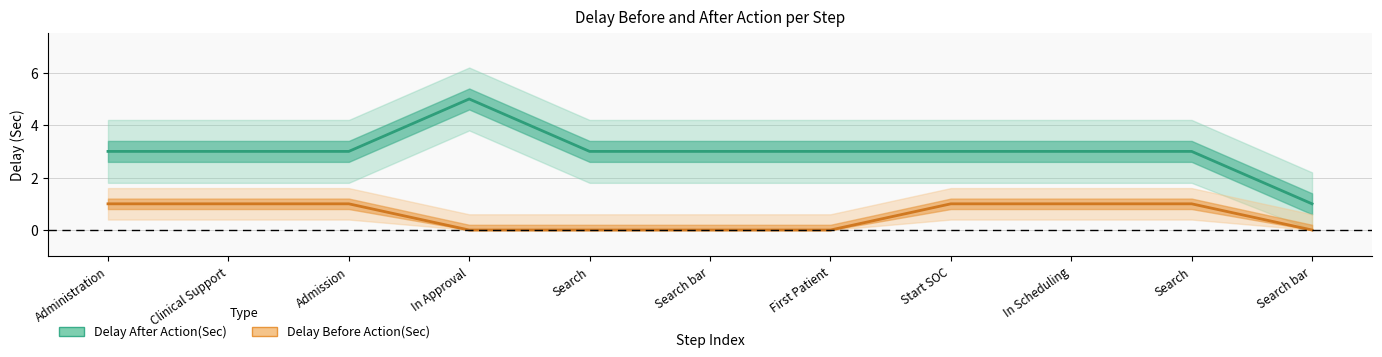

True or false: Delay Before Action(Sec) has more than 1 interior local peaks.

False